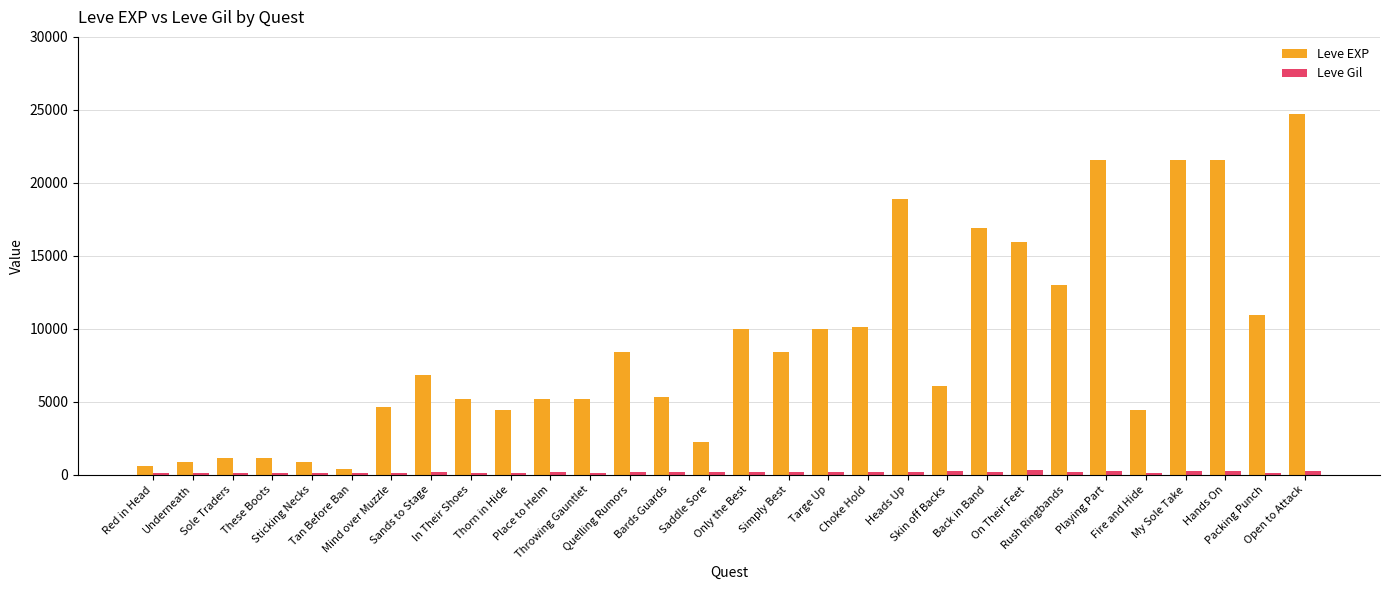

What is the difference between the maximum and second lowest values in the Leve EXP series?

24080